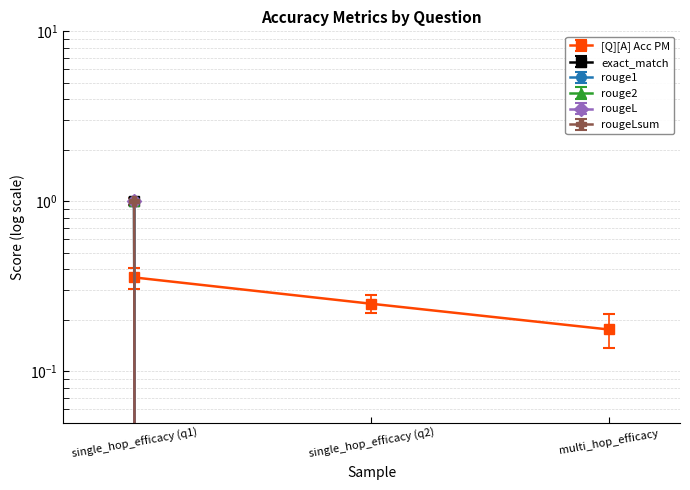

Rank the series at 0 from highest to lowest value.

exact_match, rouge1, rouge2, rougeL, rougeLsum, [Q][A] Acc PM